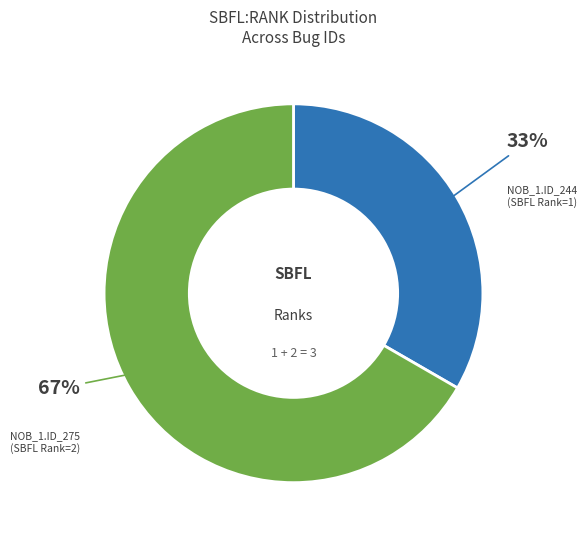

The NOB_1.ID_244 (SBFL Rank=1) slice represents 46% of the pie. True or false?

False